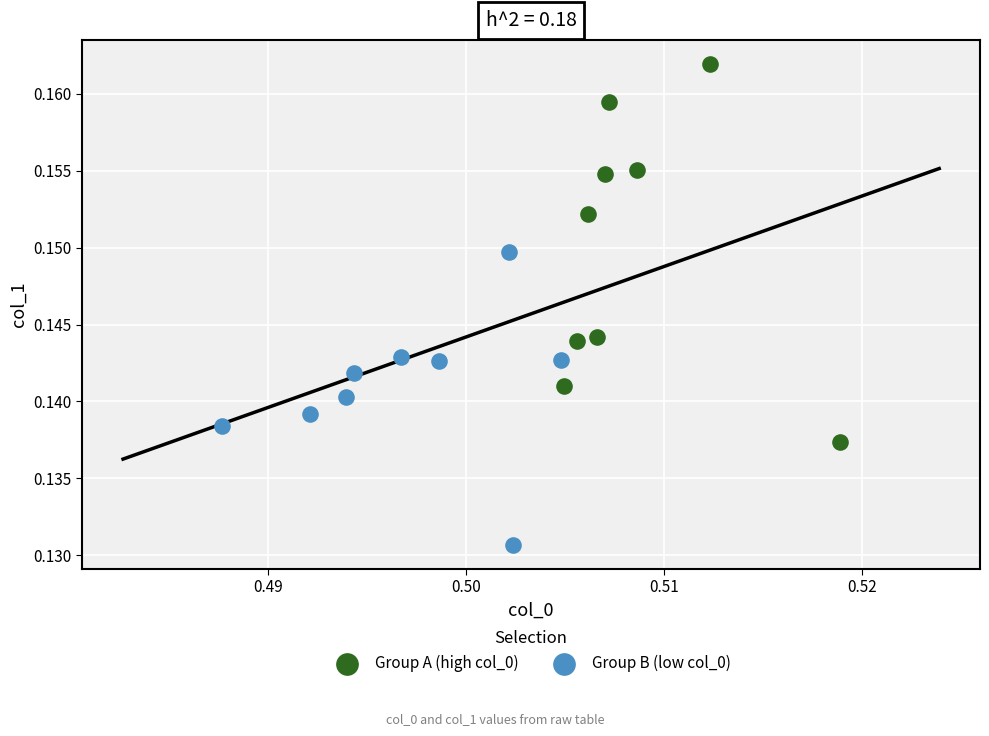

Which series reaches the minimum Y coordinate?

Group B (low col_0)